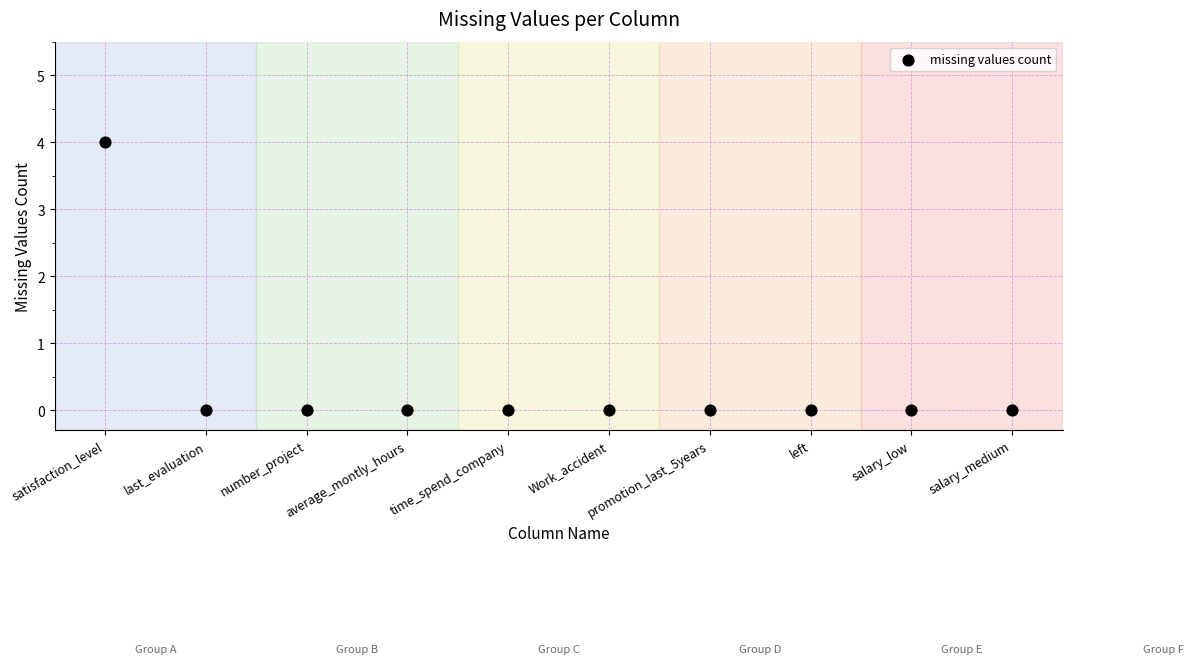

What is the range of Y values (max minus min)?

4